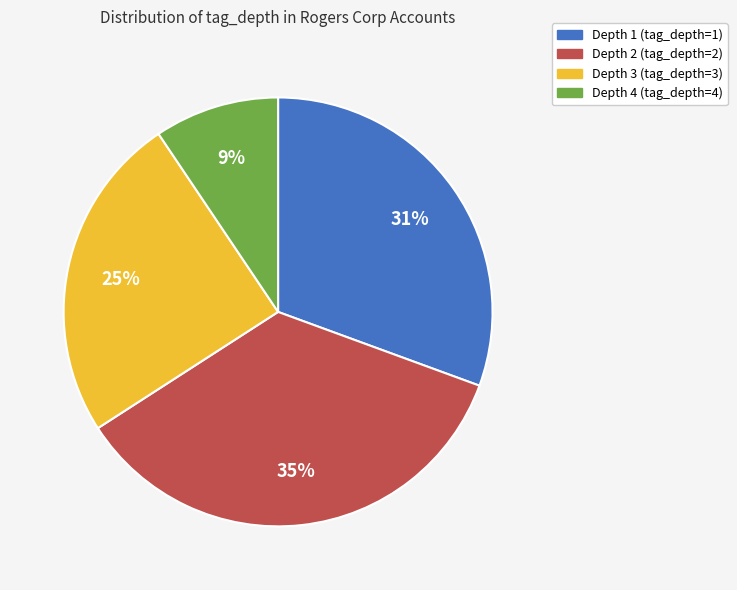

To the nearest percent, what is the average slice percentage?

25%